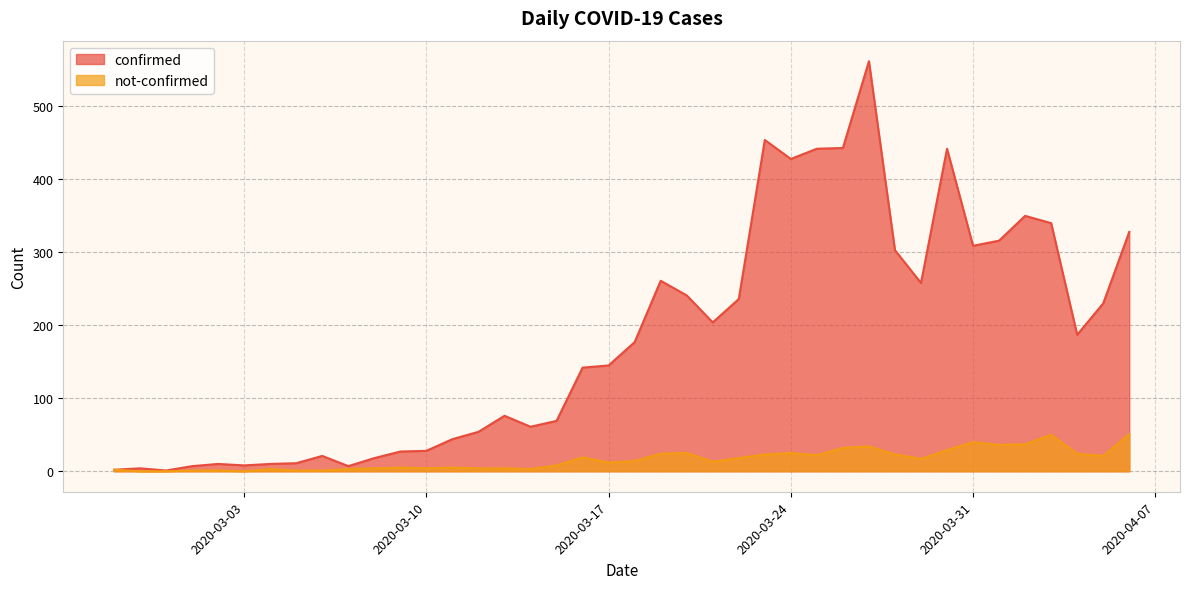

What position from the left is 2020-03-11?

14